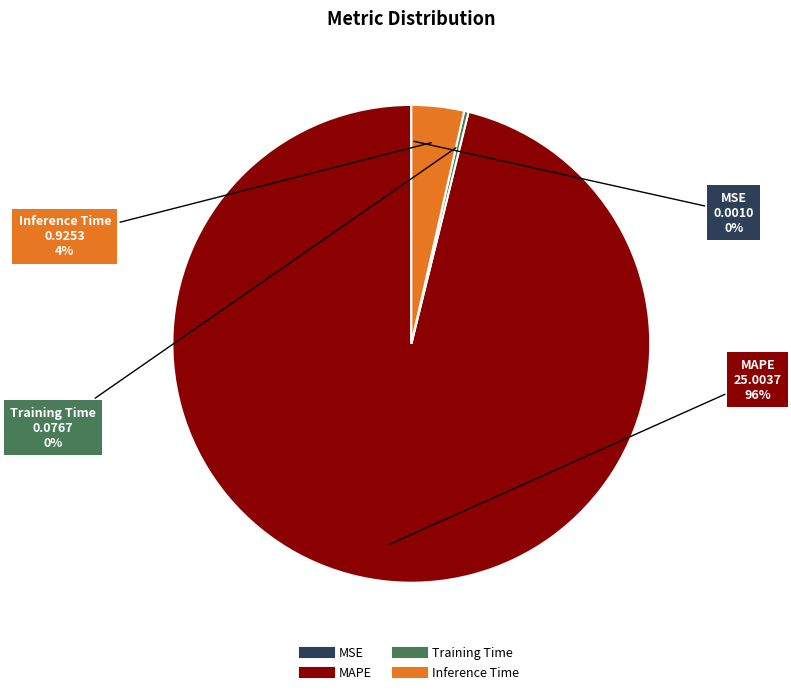

Which has a higher value, Training Time or Inference Time?

Inference Time